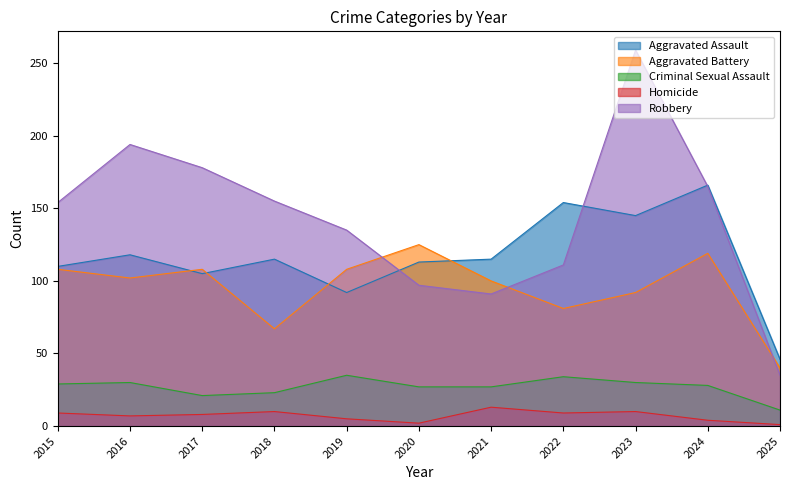

What is the spread (max minus min) of values at 2016?

187